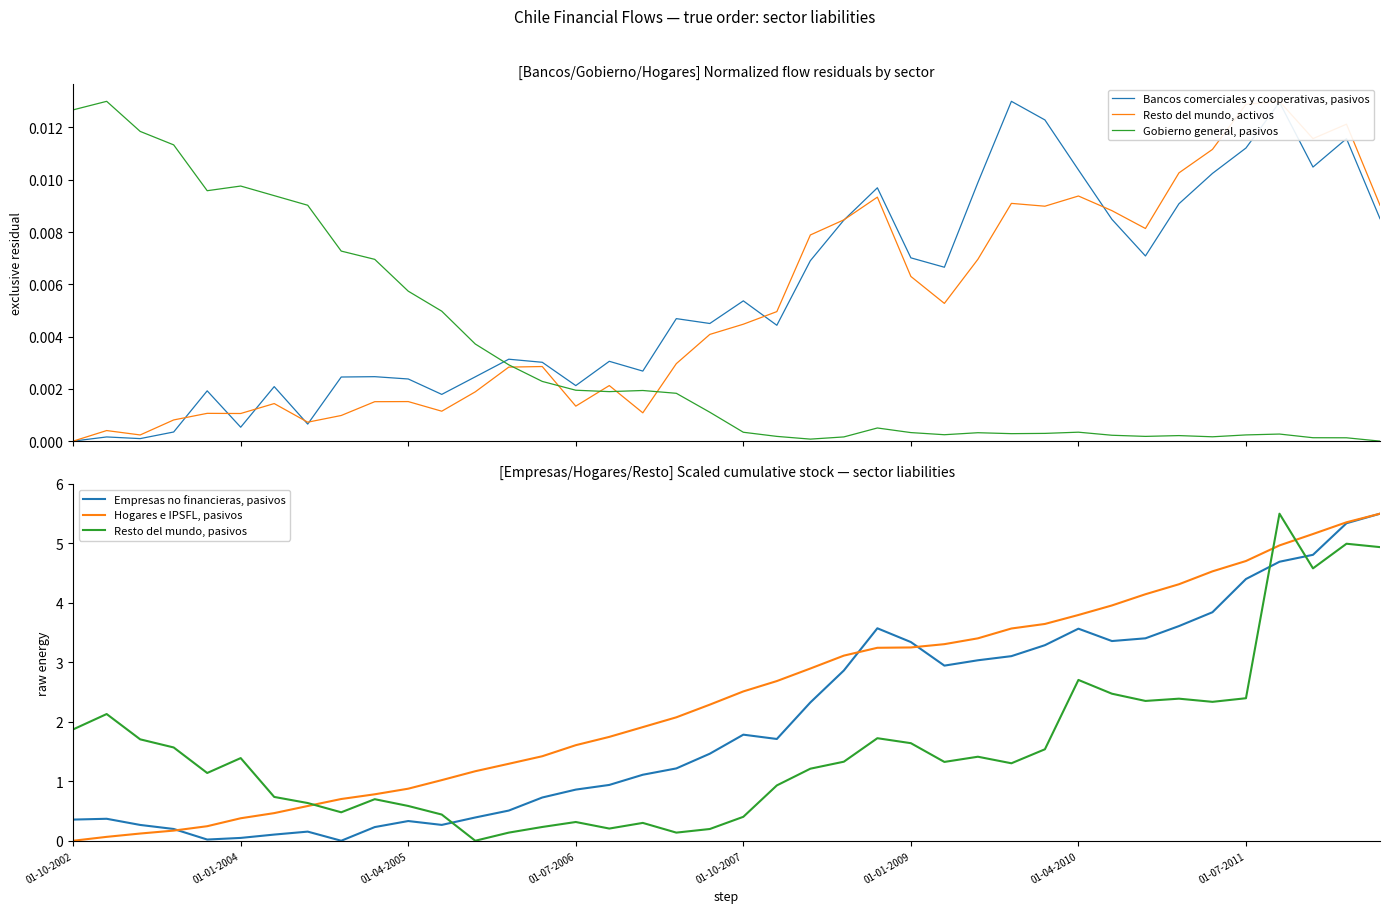

Is it true that Gobierno general, pasivos equals 0.0 at 28?

False